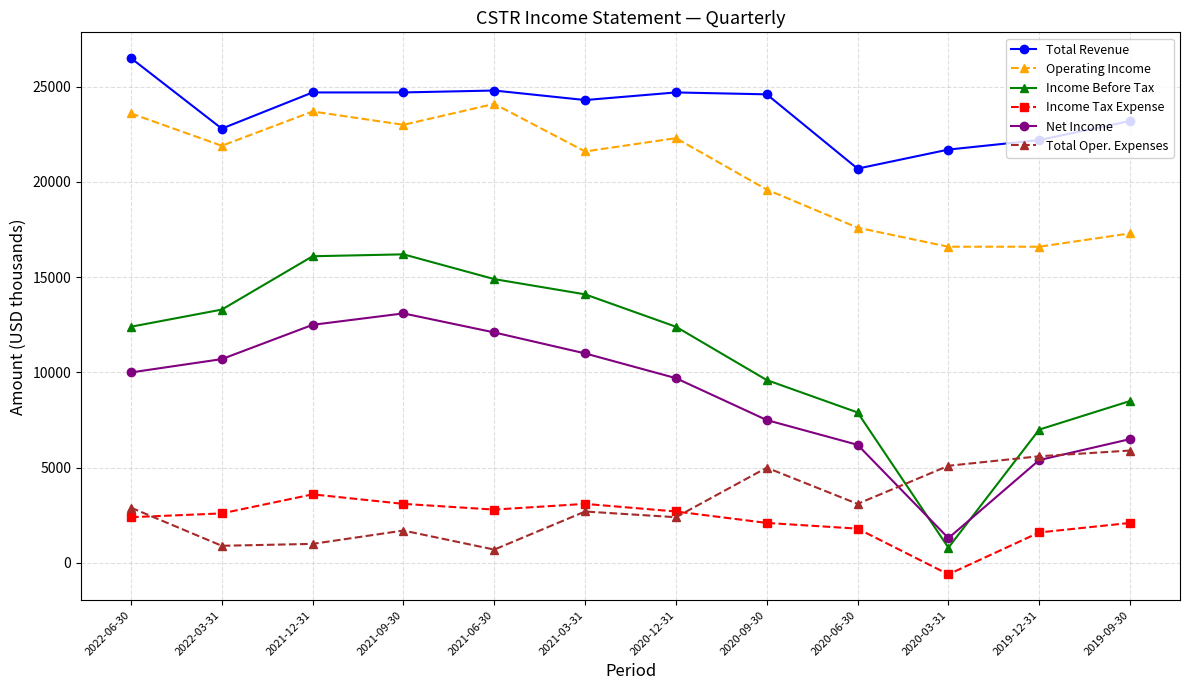

Rank the series by their maximum value, from highest to lowest.

Total Revenue, Operating Income, Income Before Tax, Net Income, Total Oper. Expenses, Income Tax Expense